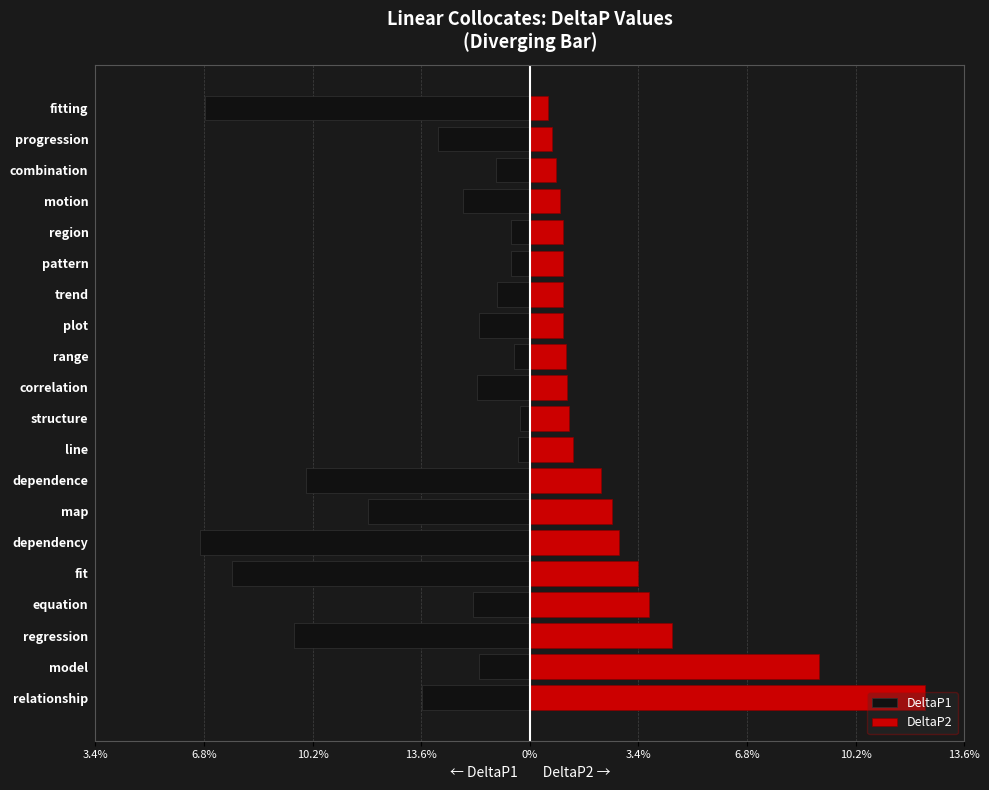

What are all the series names shown in the legend?

DeltaP1, DeltaP2